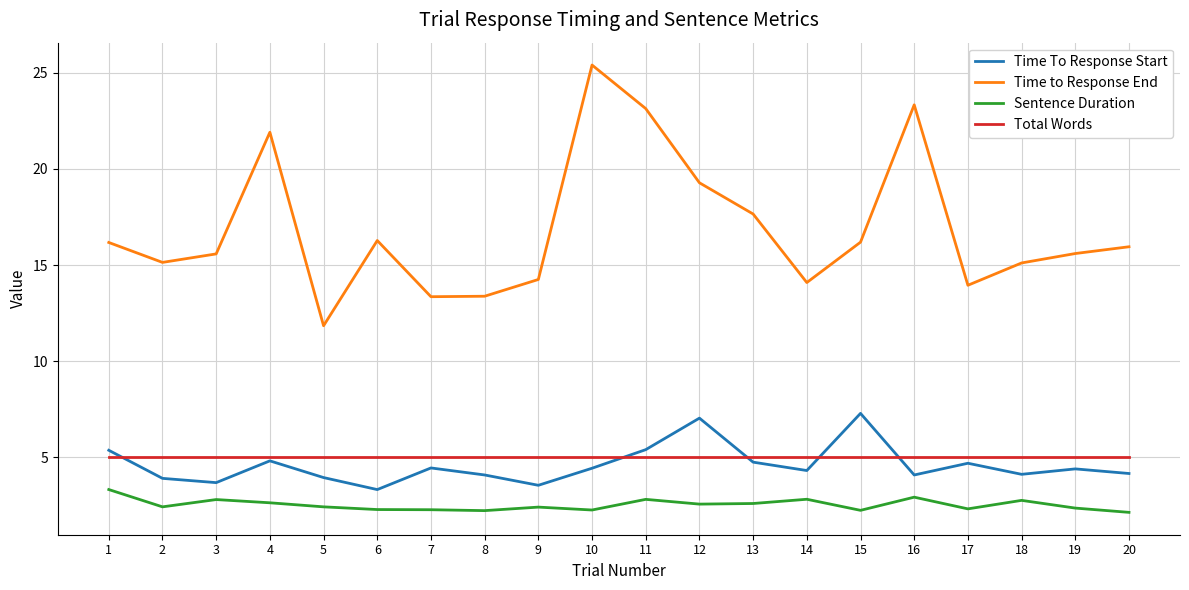

Rank the series at 12 from lowest to highest value.

Sentence Duration, Total Words, Time To Response Start, Time to Response End